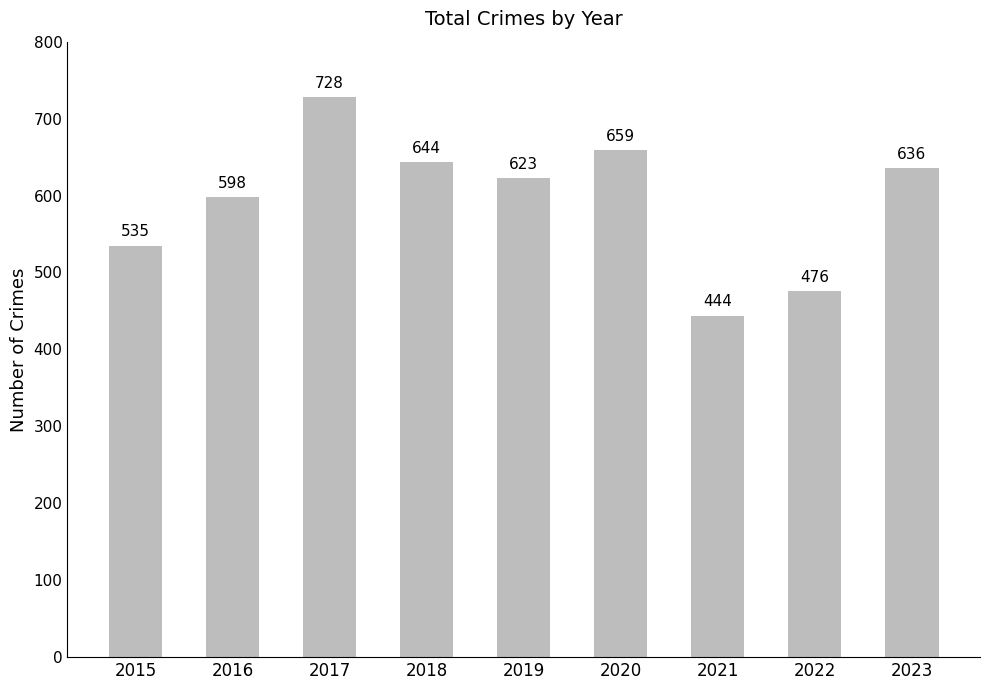

How many data points does each series have?

9